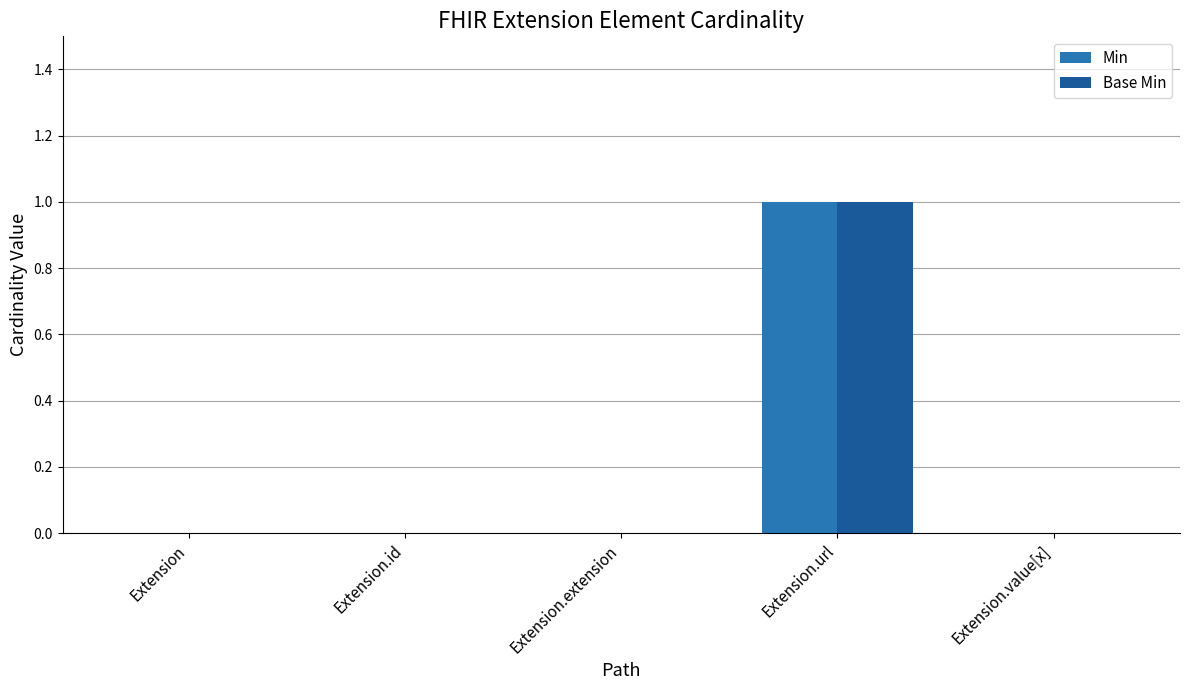

The Base Min series shows 0 at Extension.extension. True or false?

True